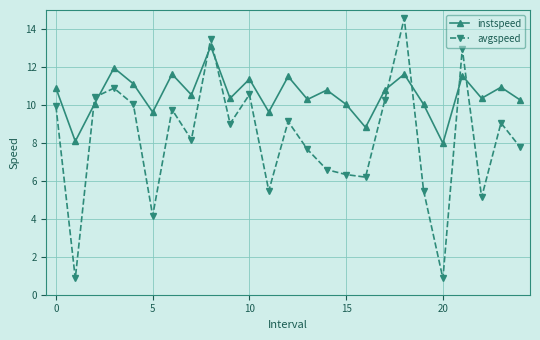

Rank the series by their maximum value, from lowest to highest.

instspeed, avgspeed